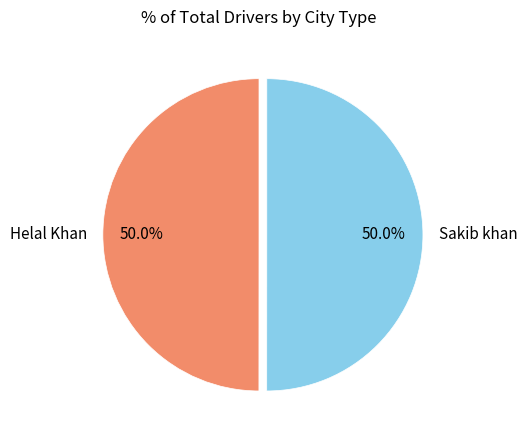

To the nearest percent, what is the combined percentage of Helal Khan and Sakib khan?

100%